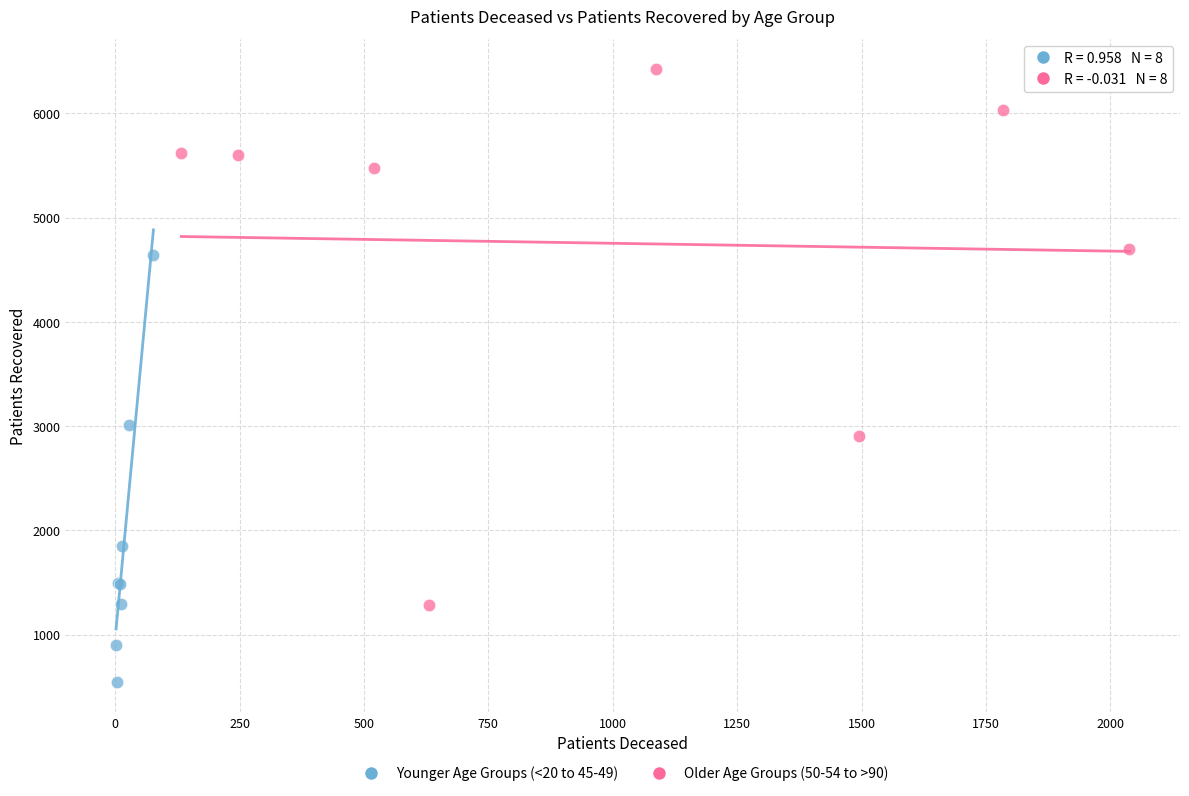

Which series has the widest spread of Y values?

Older Age Groups (50-54 to >90)